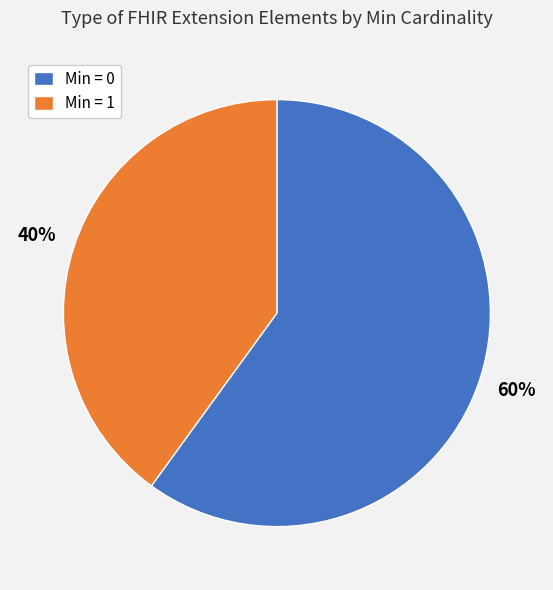

Between Min = 0 and Min = 1, which is larger?

Min = 0